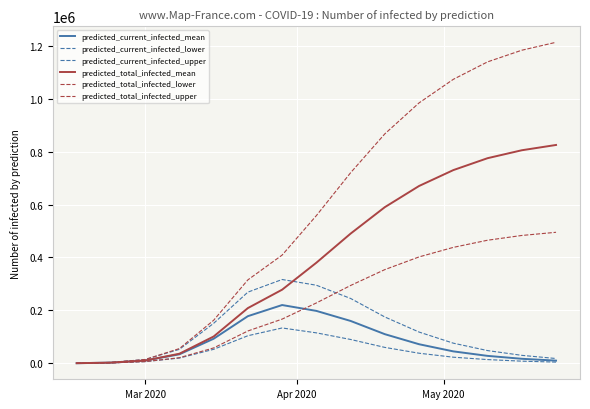

Does the chart display data point markers on the line(s)?

No